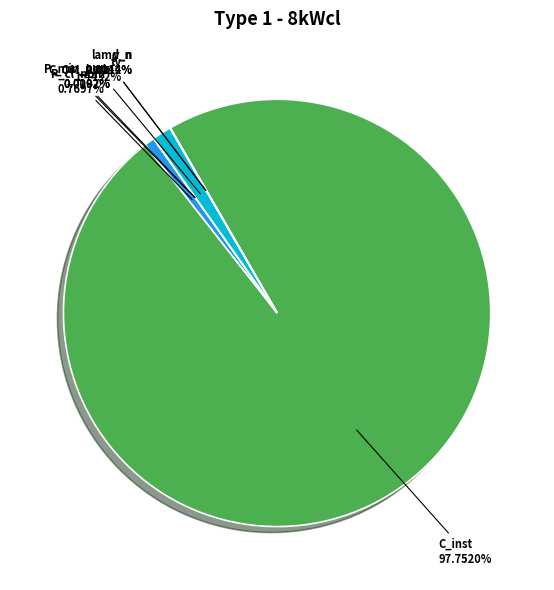

Does ty represent more than half of the total?

No